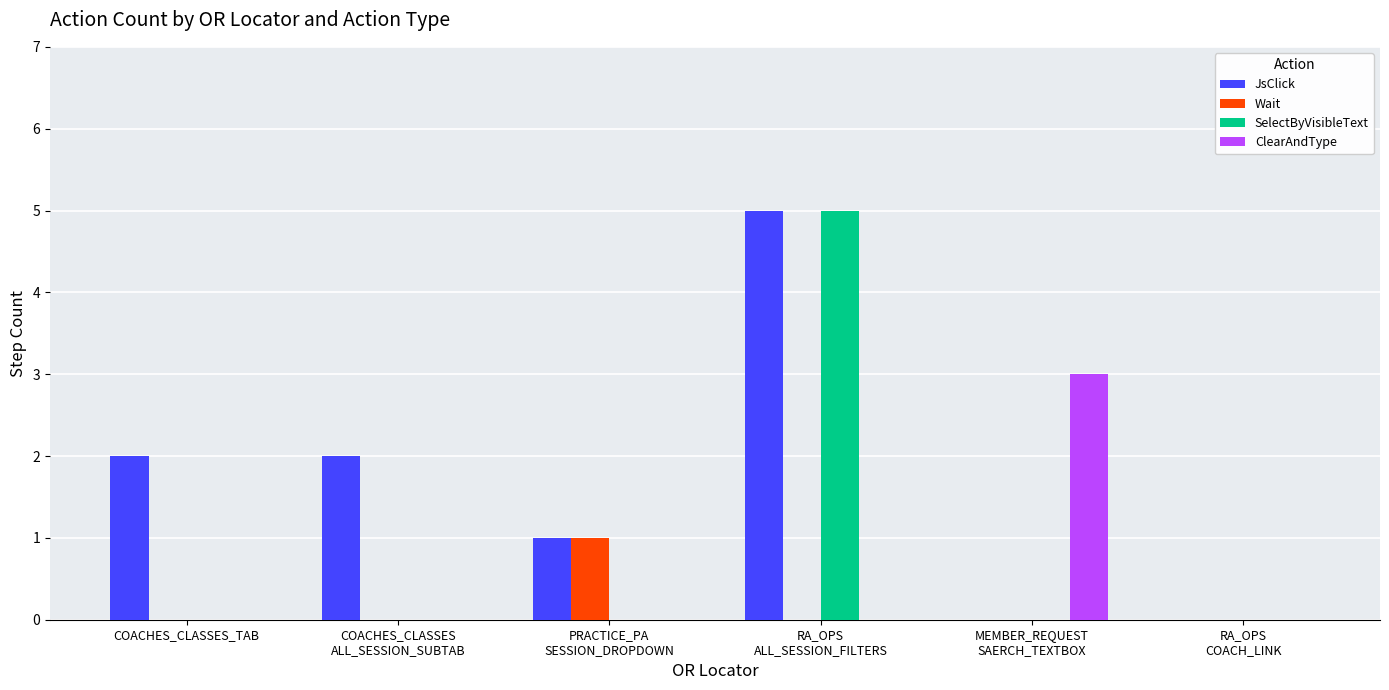

Does the chart contain stacked bars?

No